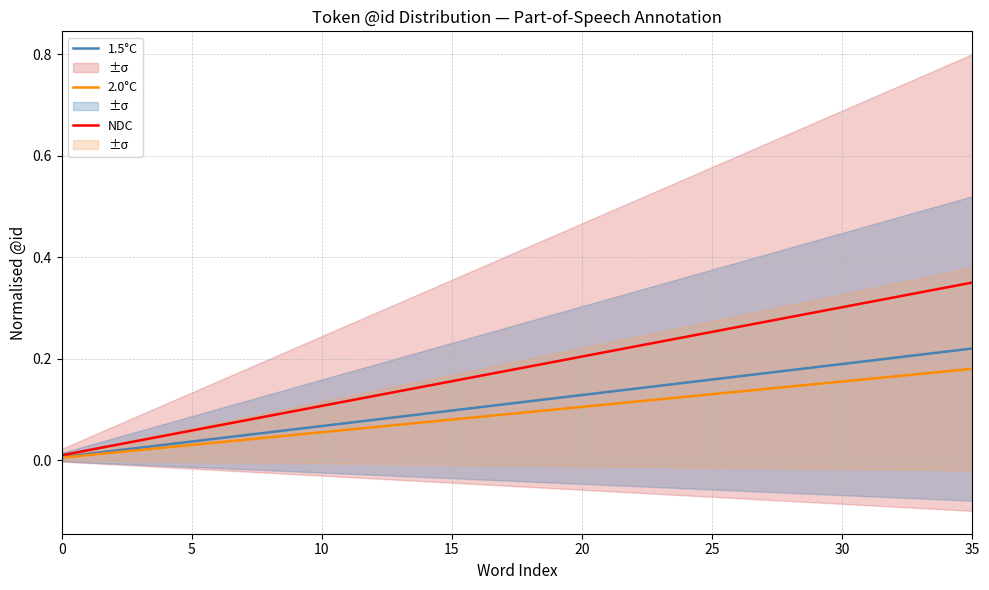

Is this an area chart (filled region under the line)?

No